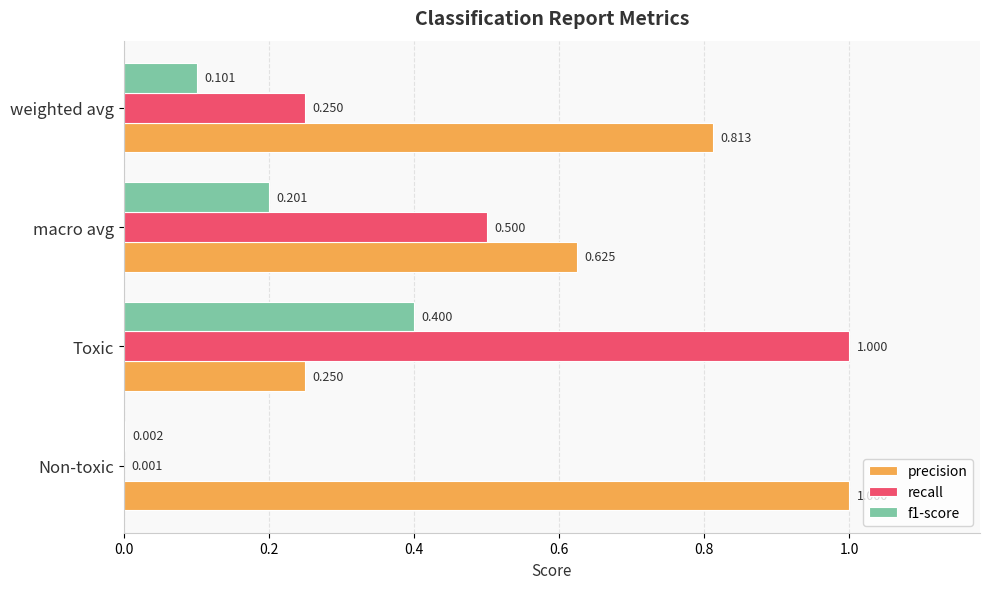

At which label is recall closest to 0?

Non-toxic